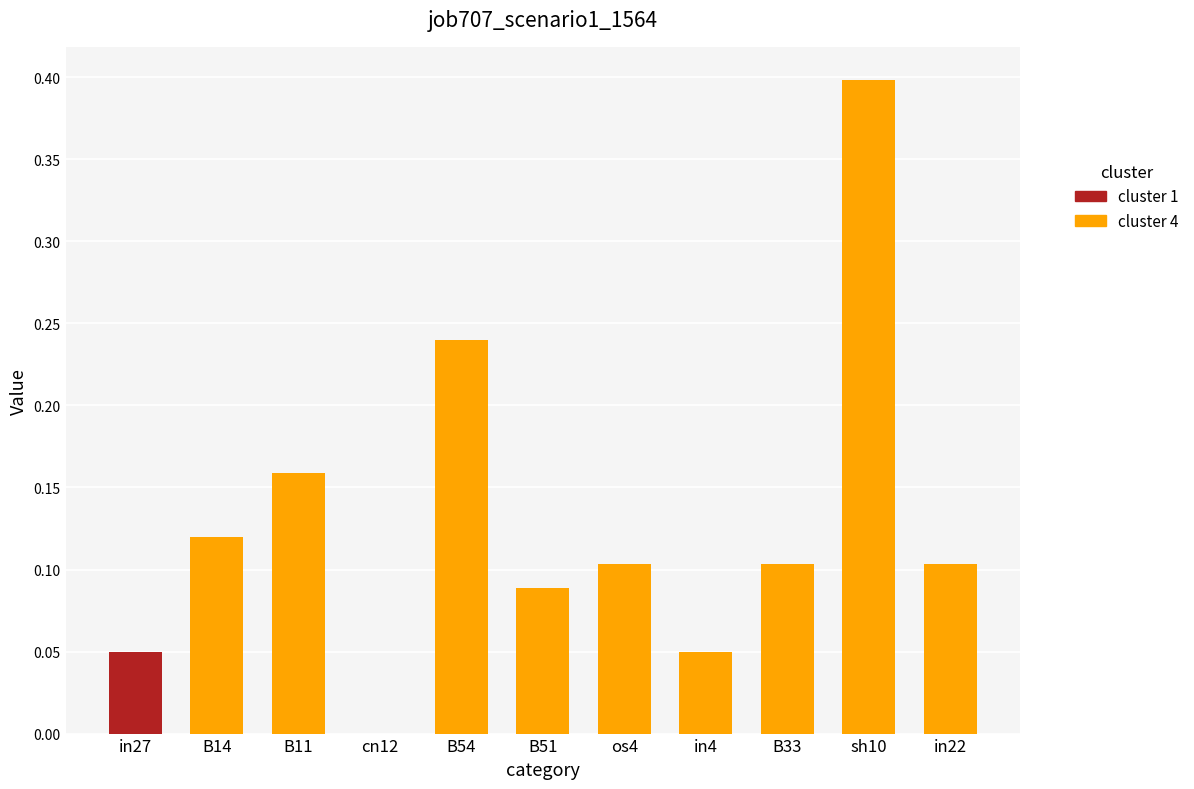

The chart shows a value of 0.1 at in22. True or false?

True